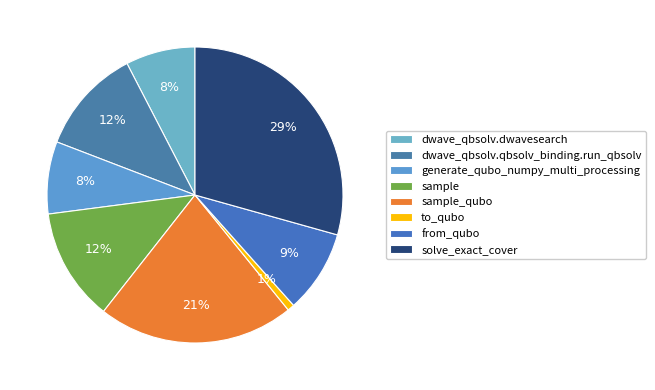

Does from_qubo represent more than half of the total?

No